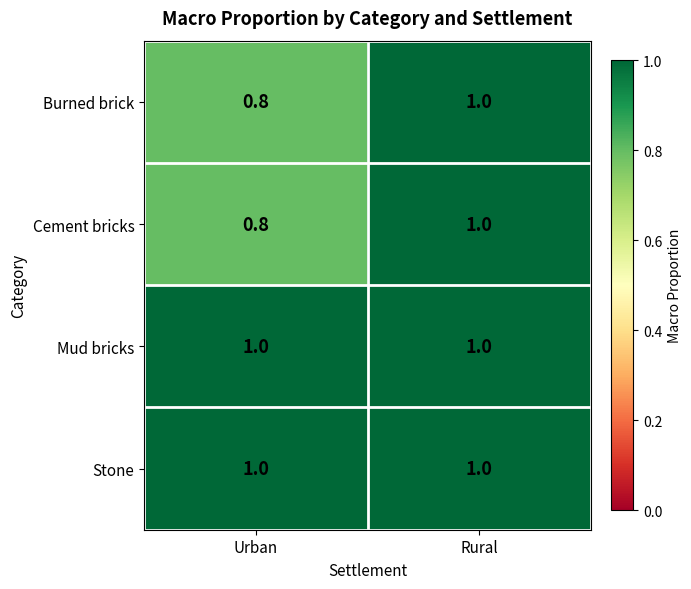

Reading left to right, what are all the values shown in this chart?

Burned brick: Urban=0.8	Rural=1.0
Cement bricks: Urban=0.8	Rural=1.0
Mud bricks: Urban=1.0	Rural=1.0
Stone: Urban=1.0	Rural=1.0